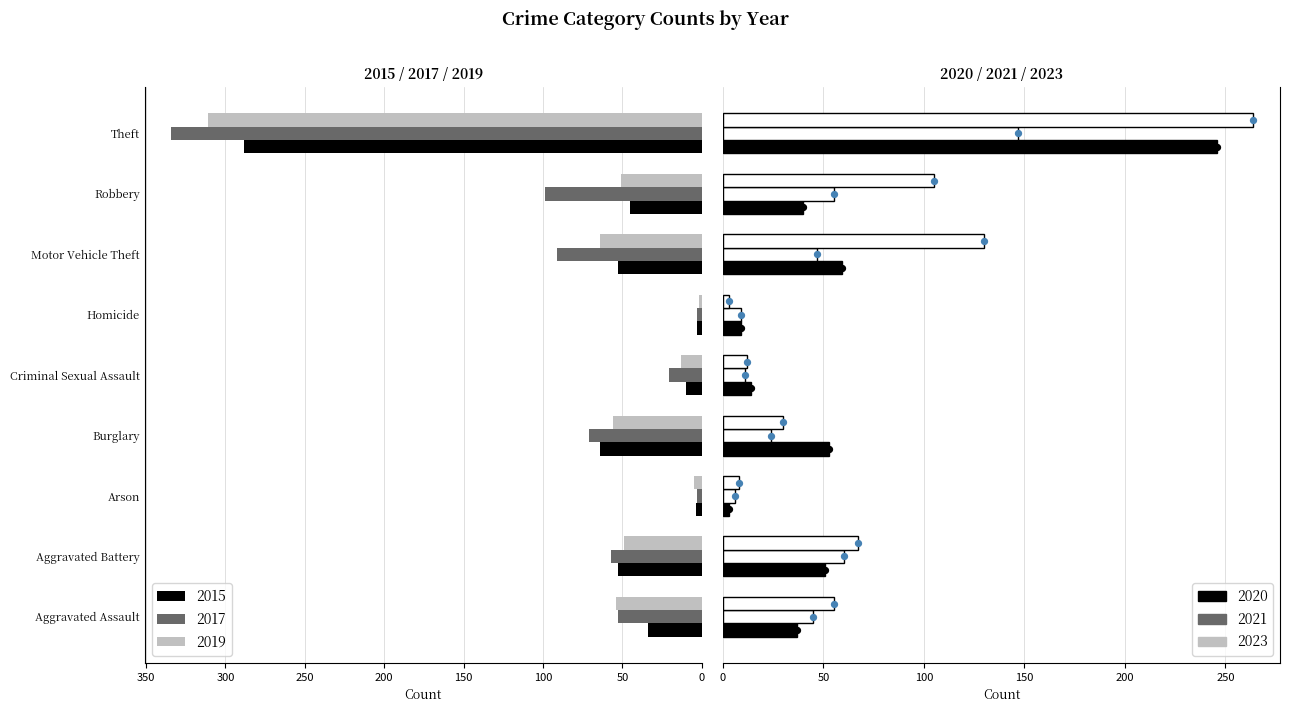

Which series has the largest Y range (max minus min)?

2017